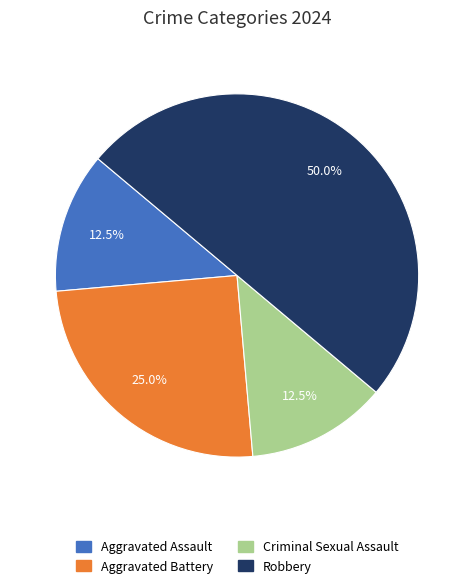

What is the ratio of the value at Aggravated Battery to the value at Robbery?

0.5